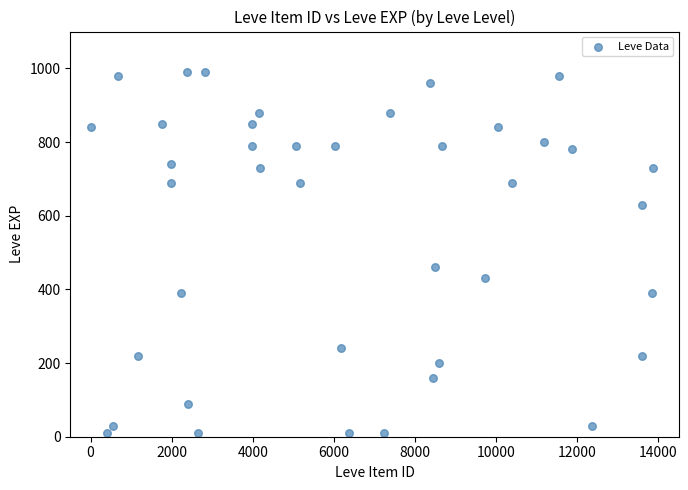

What Y value in the scatter plot is closest to 500?

460